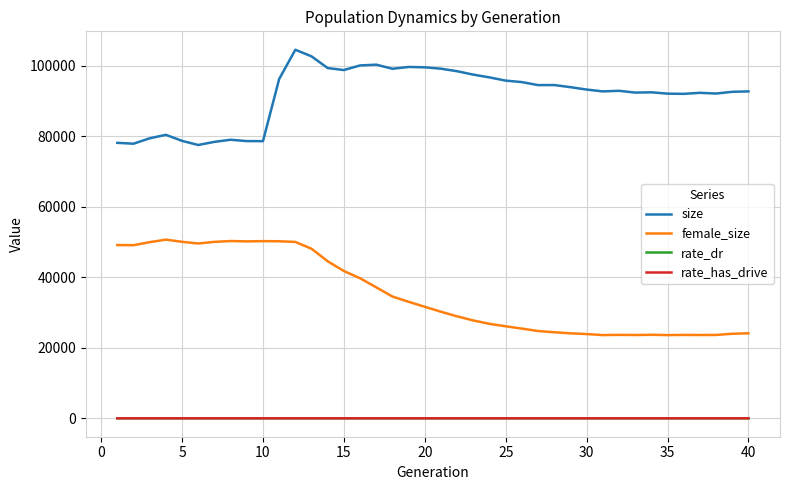

What is the sum of all female_size values?

1410460.0